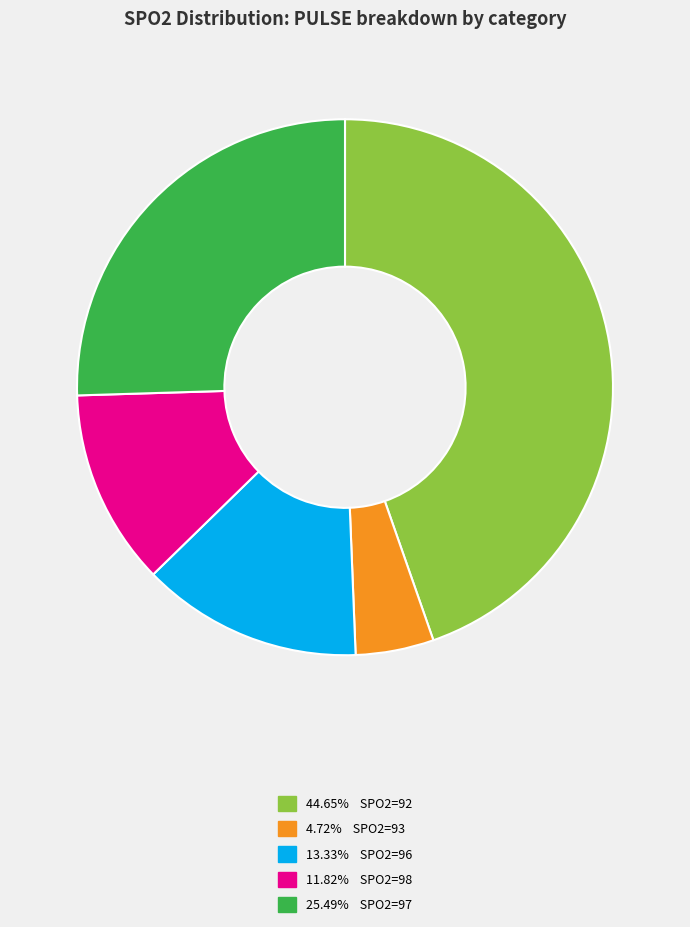

Is there any slice that represents more than half of the pie?

No